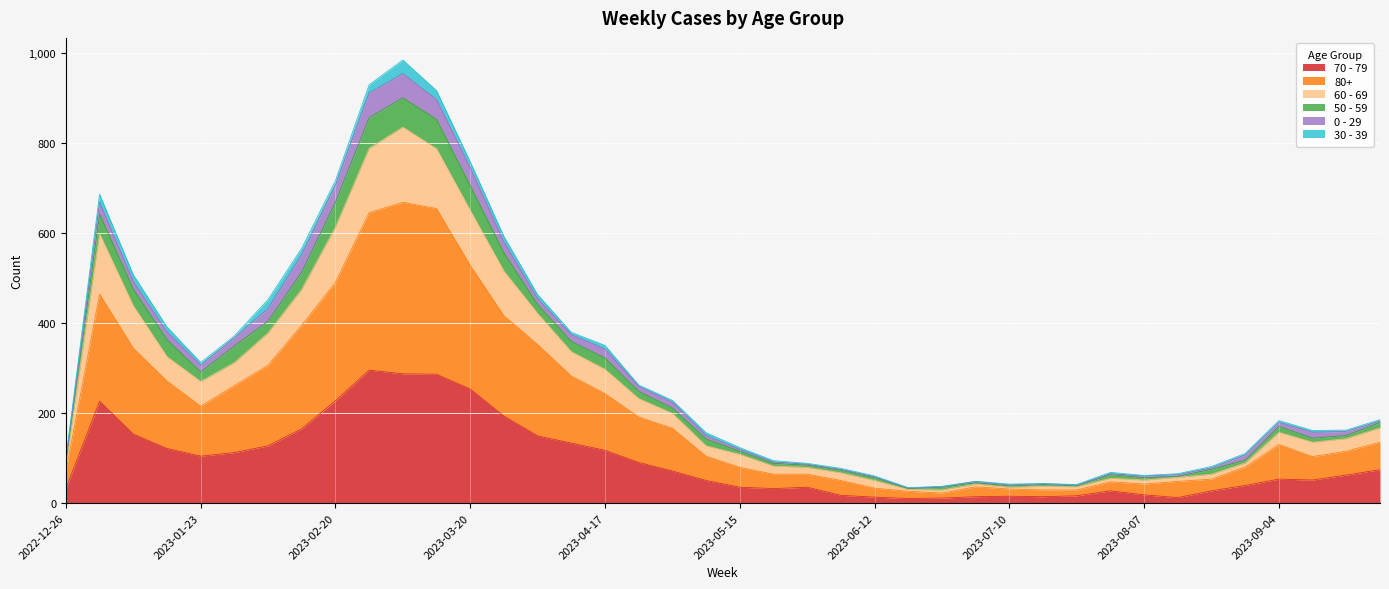

What is the label of the 37th point from the left?

2023-09-04